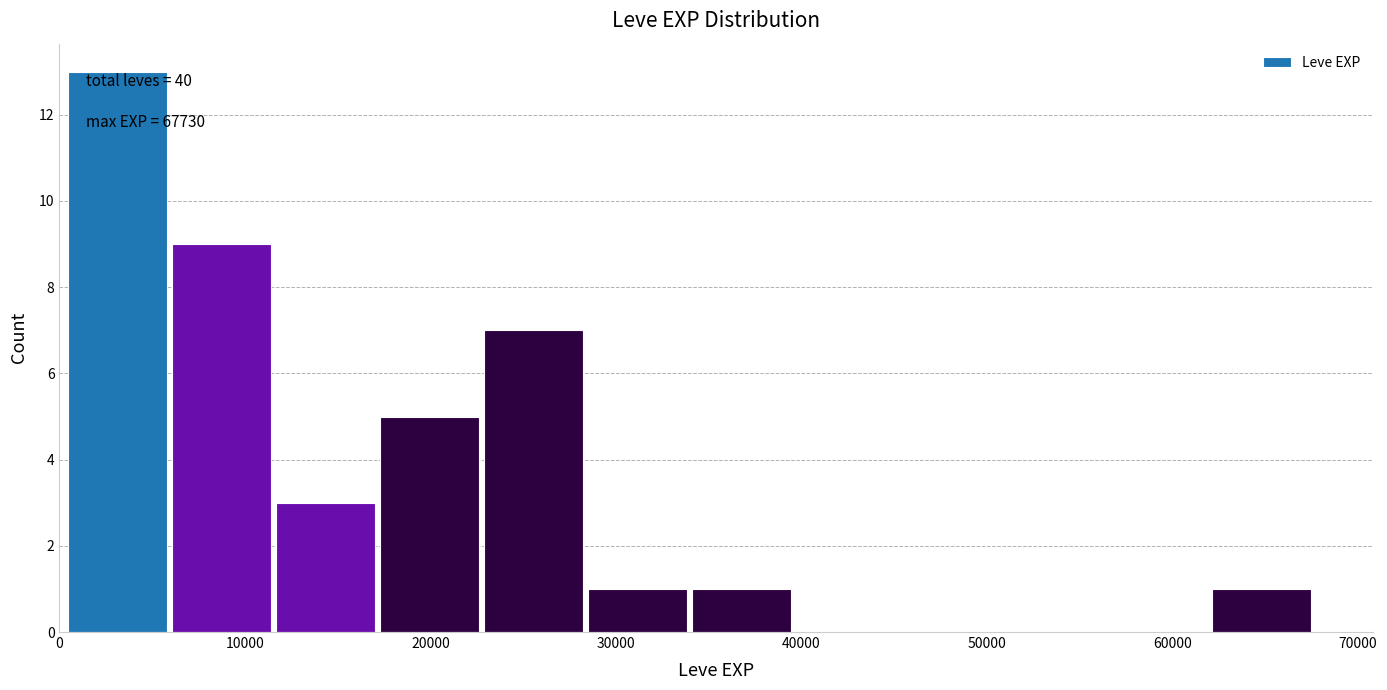

Which range on the x-axis has the tallest bar?

0 to 6000